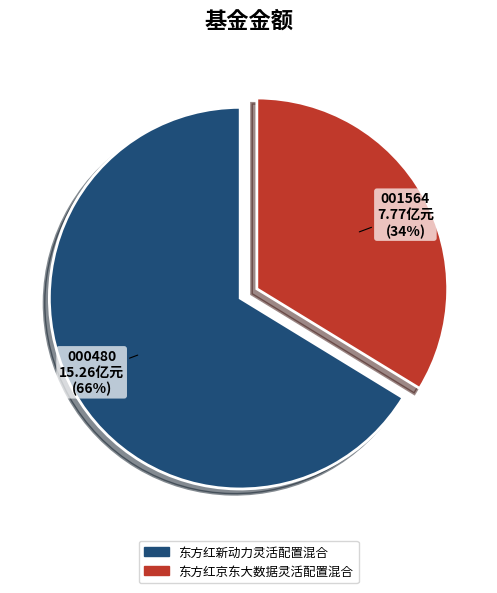

Which slice is the largest?

东方红新动力灵活配置混合